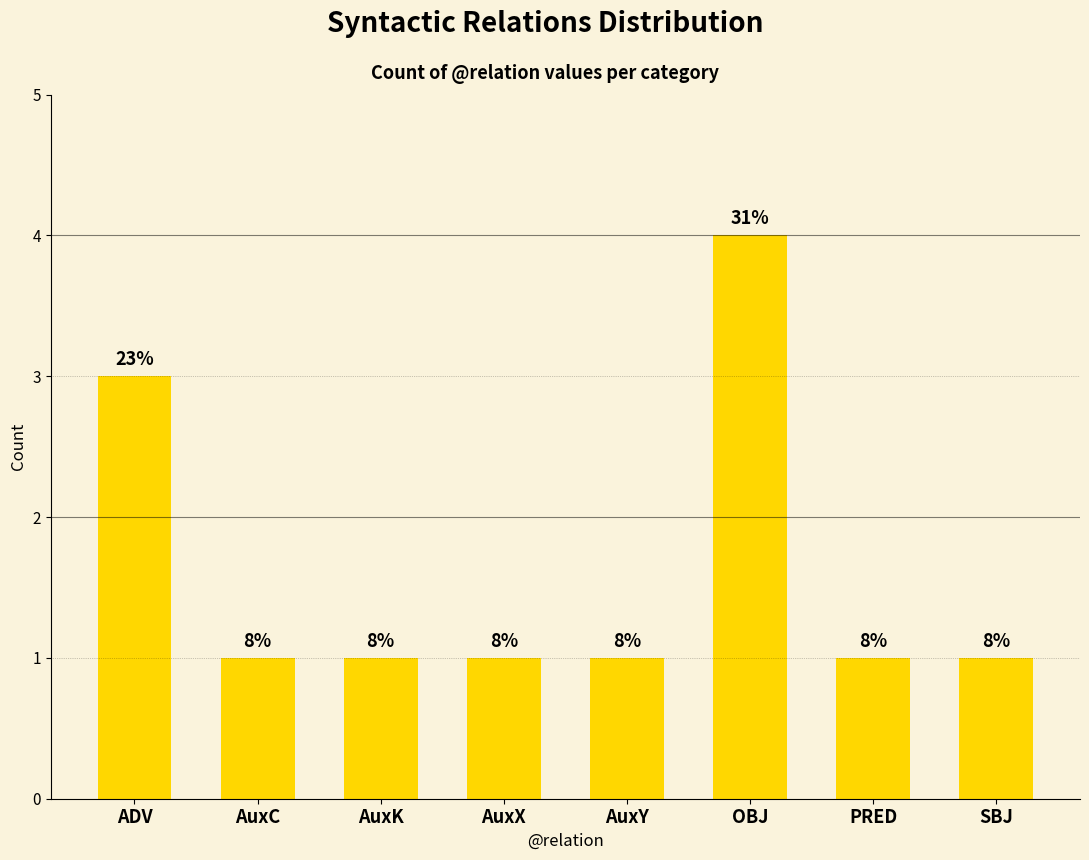

Are the bars horizontal?

No